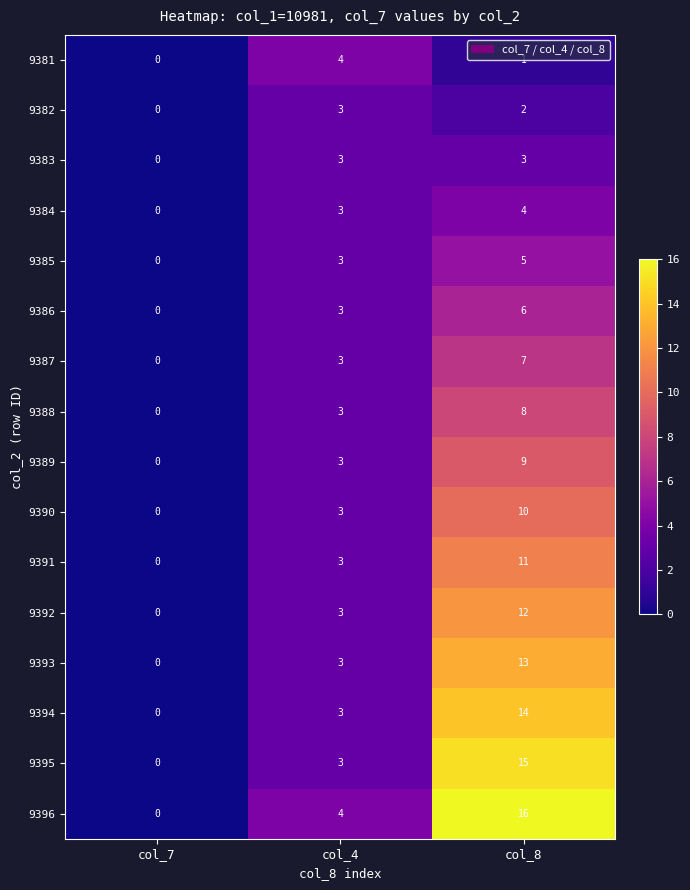

What is the difference between the 9388 values at col_7 and col_8?

8